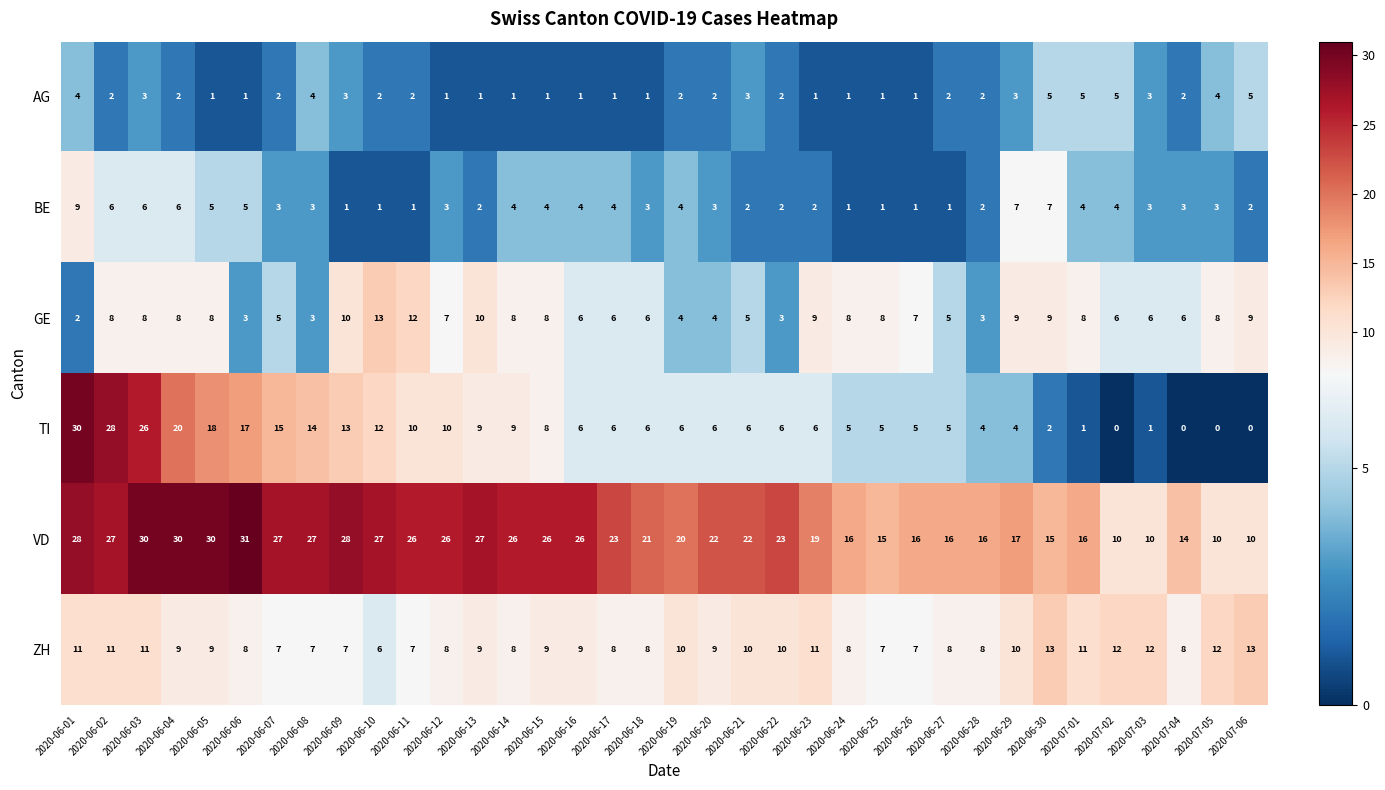

What is the spread (max minus min) of values at 2020-06-12?

25